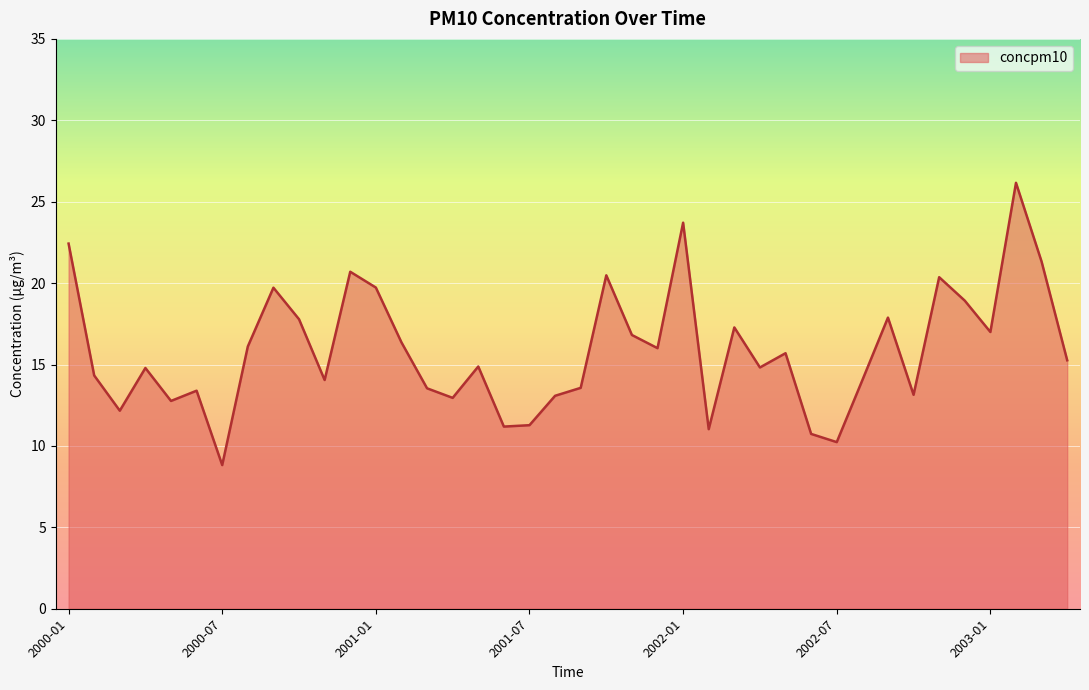

What is the smallest value displayed?

8.8